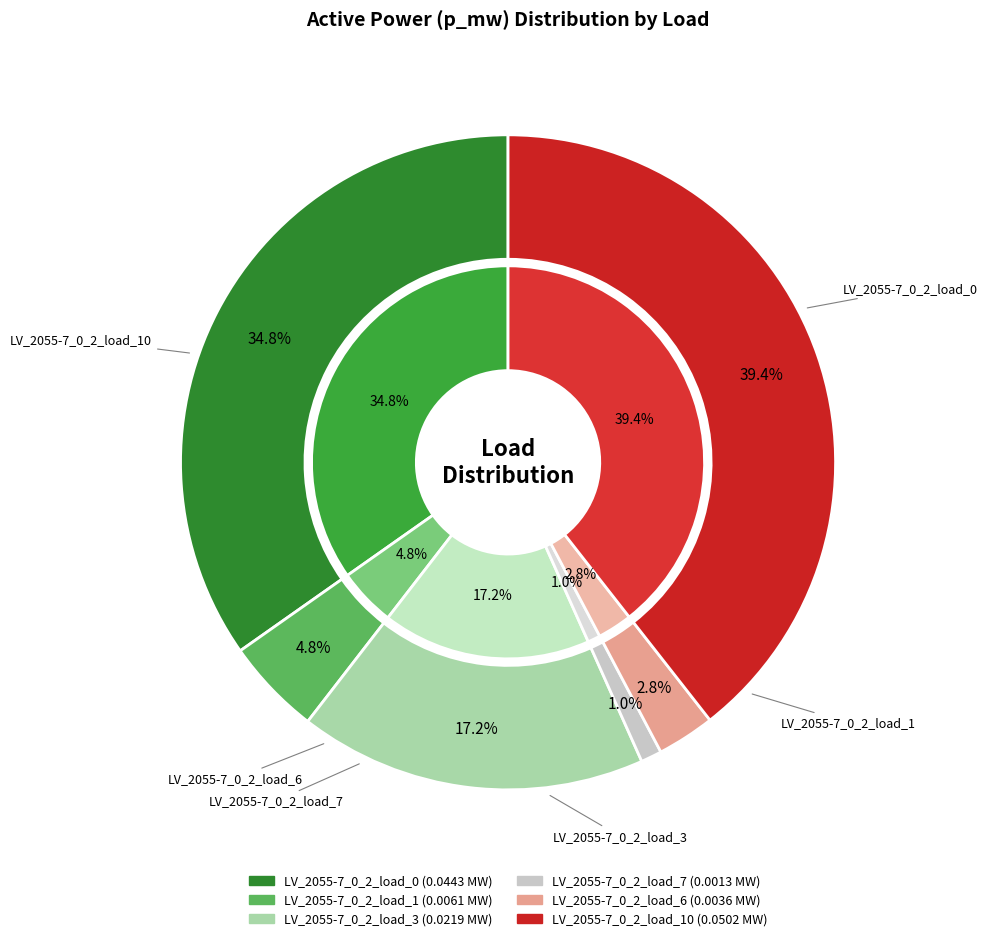

True or false: load_0 accounts for 48% of the total.

False